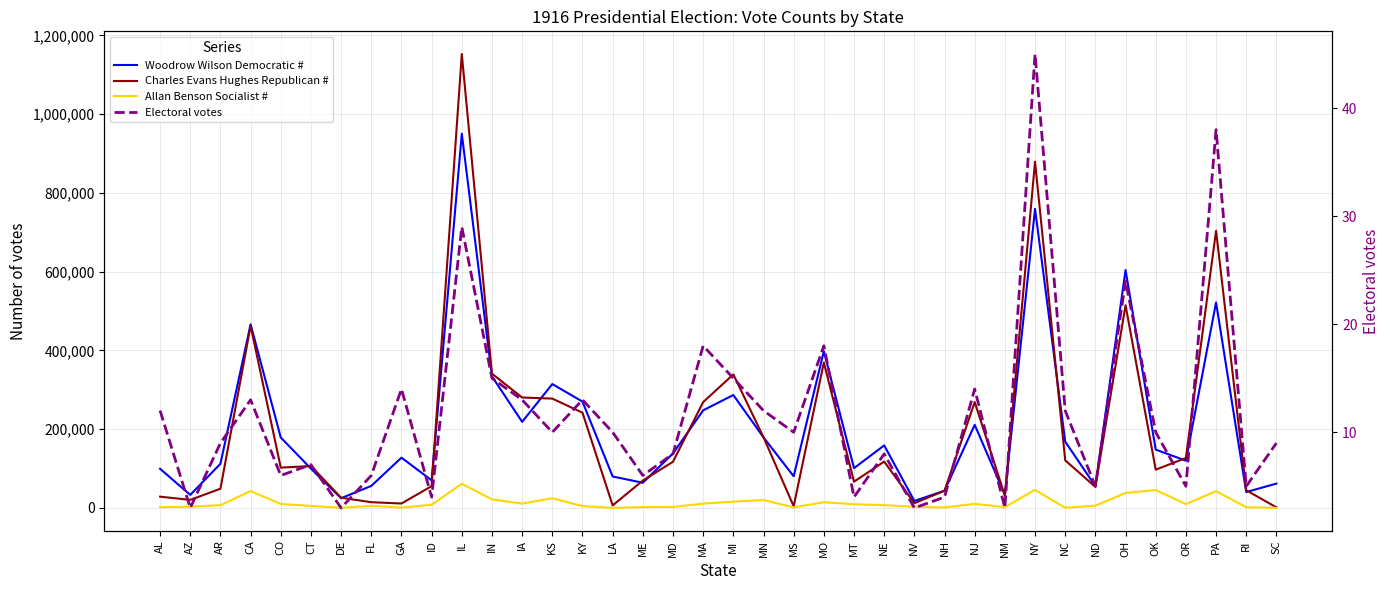

True or false: Woodrow Wilson Democratic # and Electoral votes cross at least once.

False